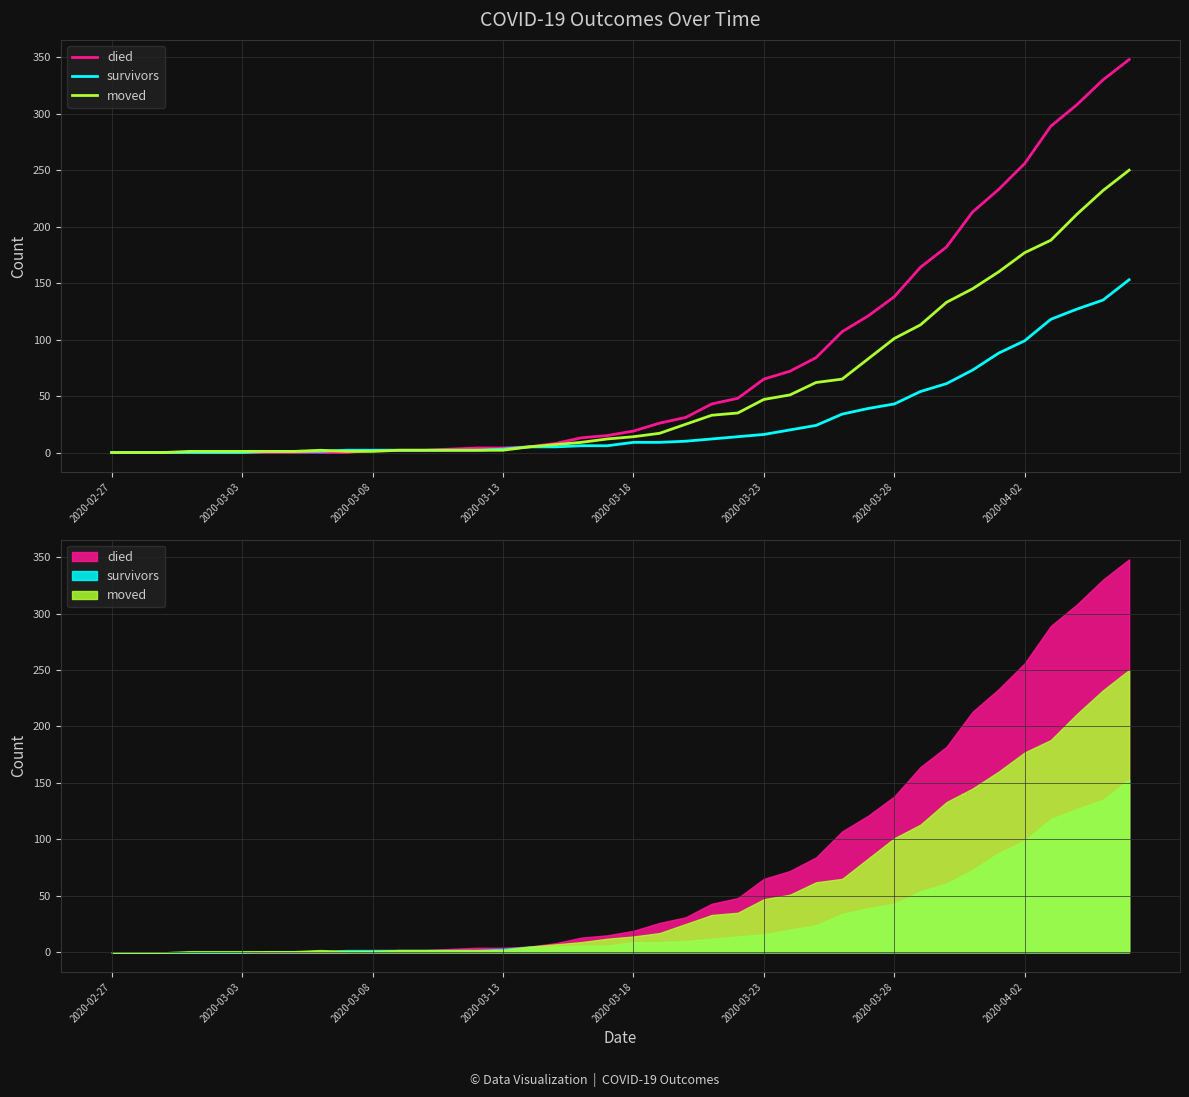

Rank the series by their maximum value, from lowest to highest.

survivors, moved, died